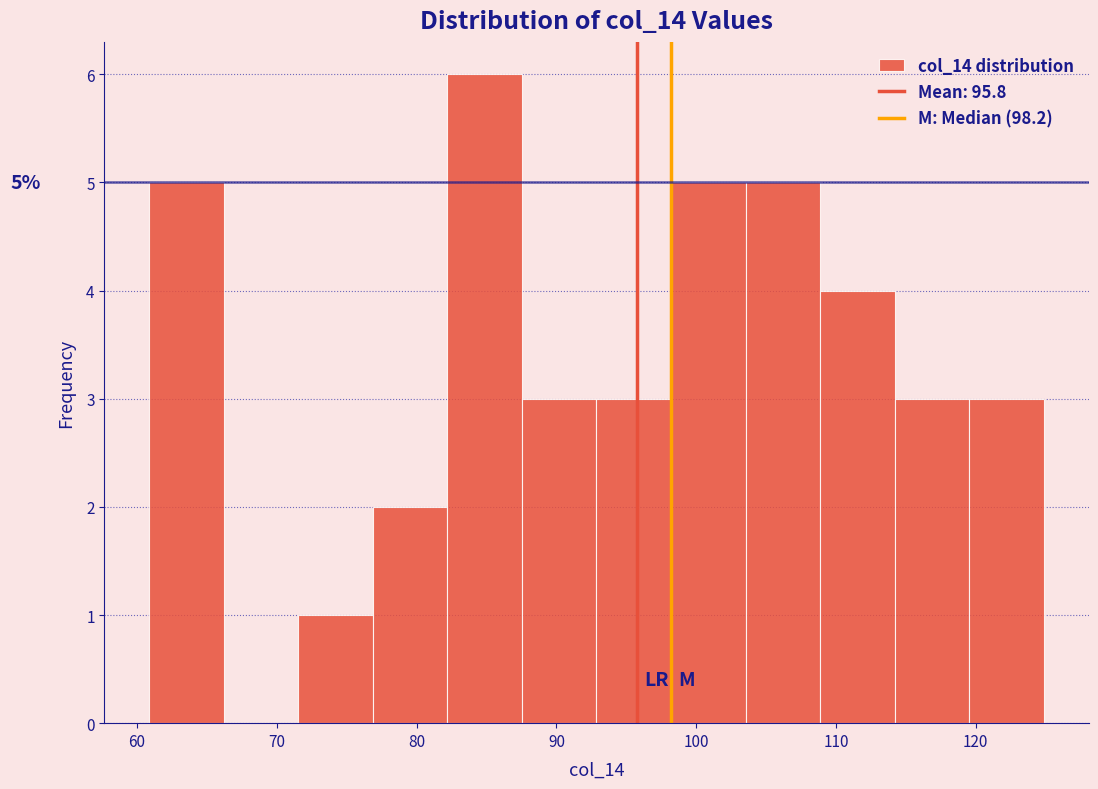

Over which range of the x-axis is the bar tallest?

82 to 88